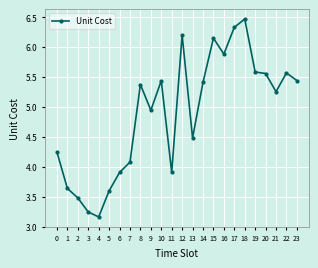

Which has a higher value, 22 or 3?

22